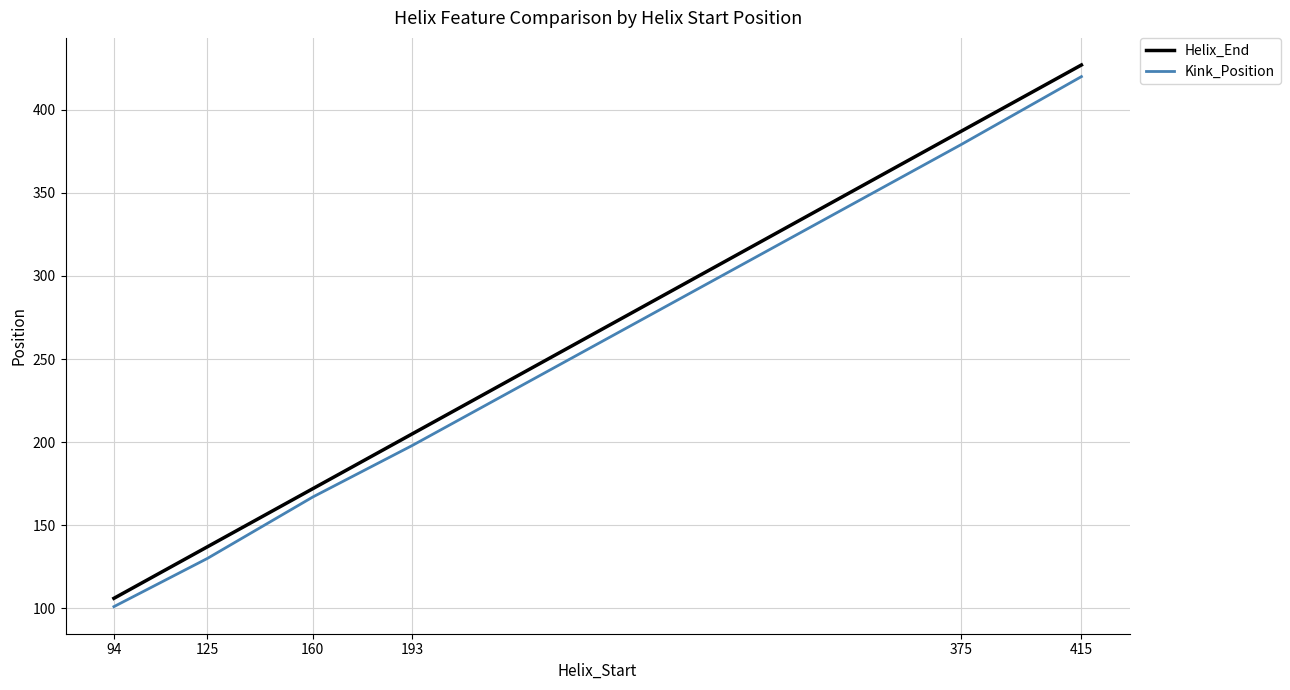

Reading left to right, transcribe all the data shown in this chart.

Helix_End: 94=106	125=137	160=172	193=205	375=387	415=427
Kink_Position: 94=101	125=130	160=167	193=198	375=379	415=420